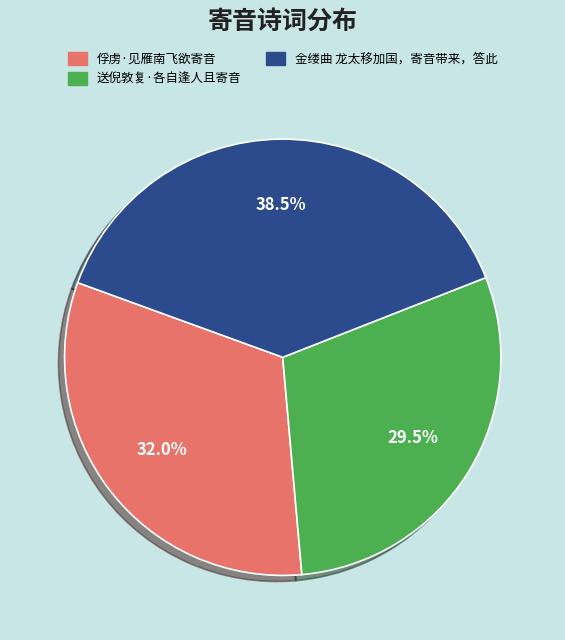

What is the largest slice in the pie chart?

金缕曲 龙太移加国，寄音带来，答此